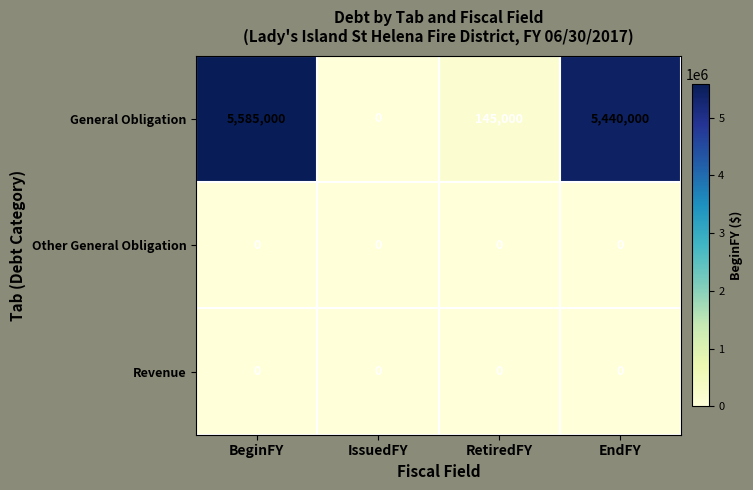

Reading left to right, transcribe all the data shown in this chart.

General Obligation: BeginFY=5585000	IssuedFY=0	RetiredFY=145000	EndFY=5440000
Other General Obligation: BeginFY=0	IssuedFY=0	RetiredFY=0	EndFY=0
Revenue: BeginFY=0	IssuedFY=0	RetiredFY=0	EndFY=0